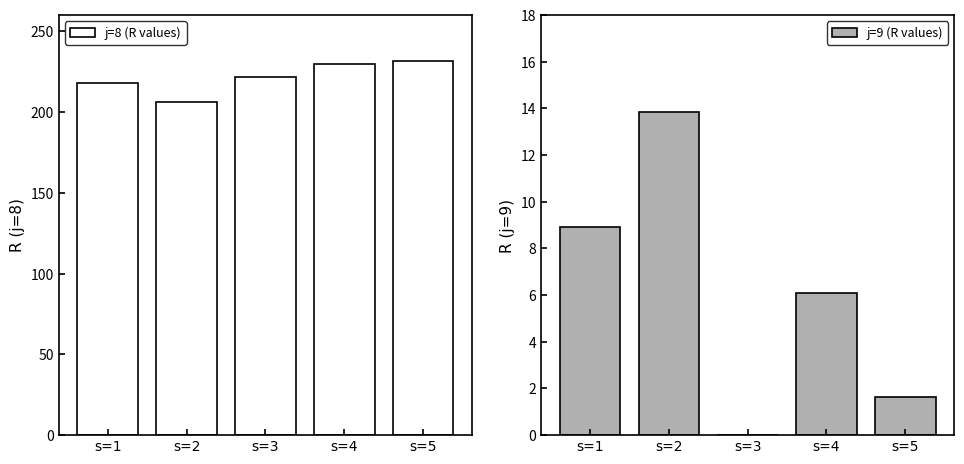

How many categories are shown in the chart?

5